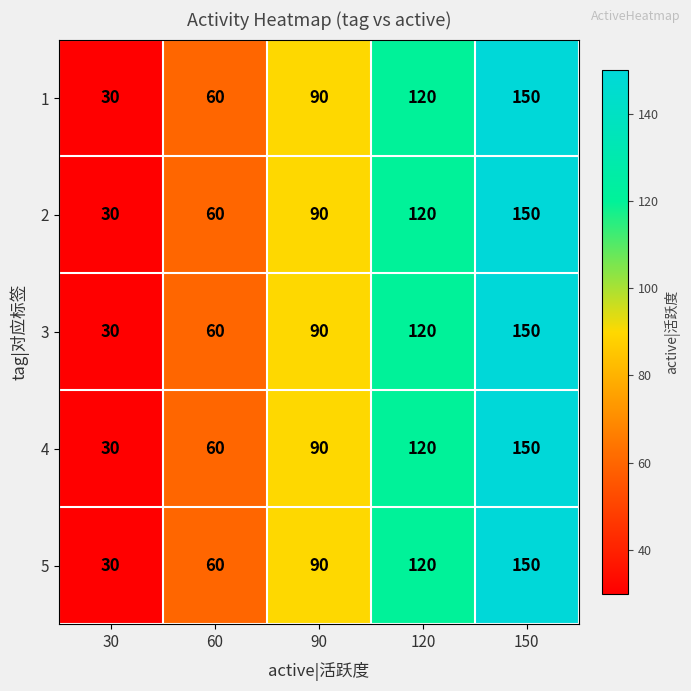

Where is 5 nearest to the value 90?

90